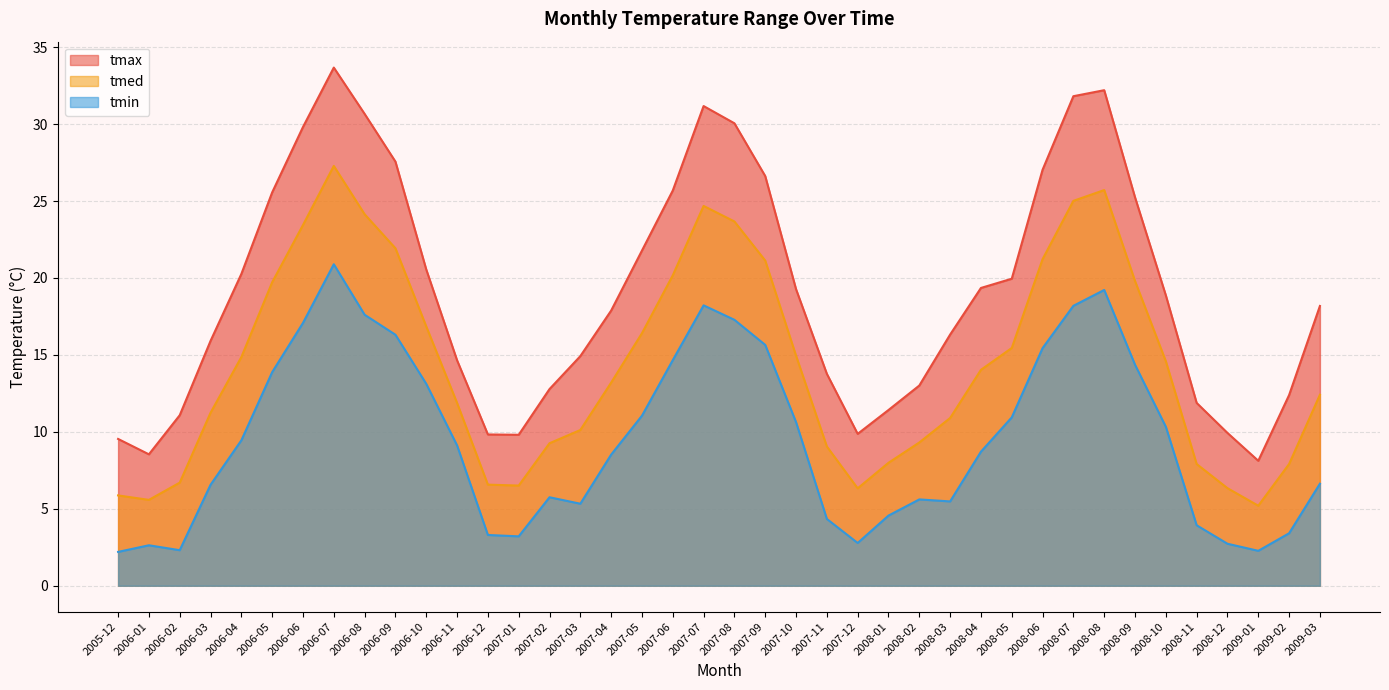

What are all the series names shown in the legend?

tmed, tmax, tmin